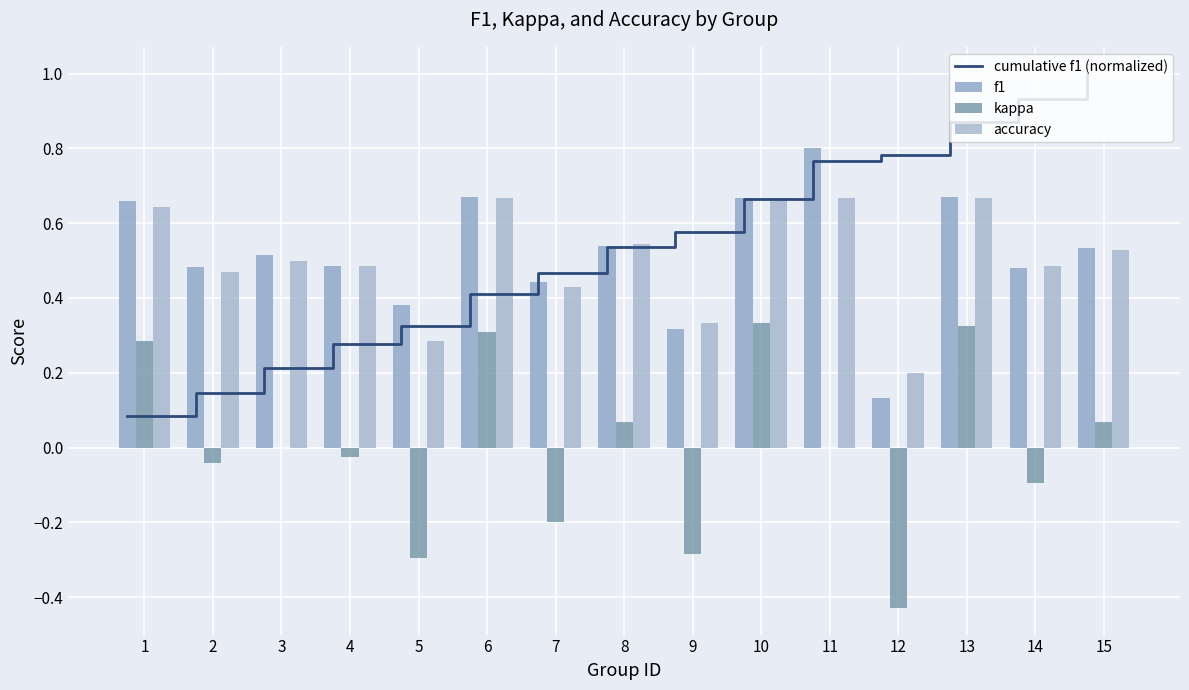

What is the highest value of the accuracy series?

0.7